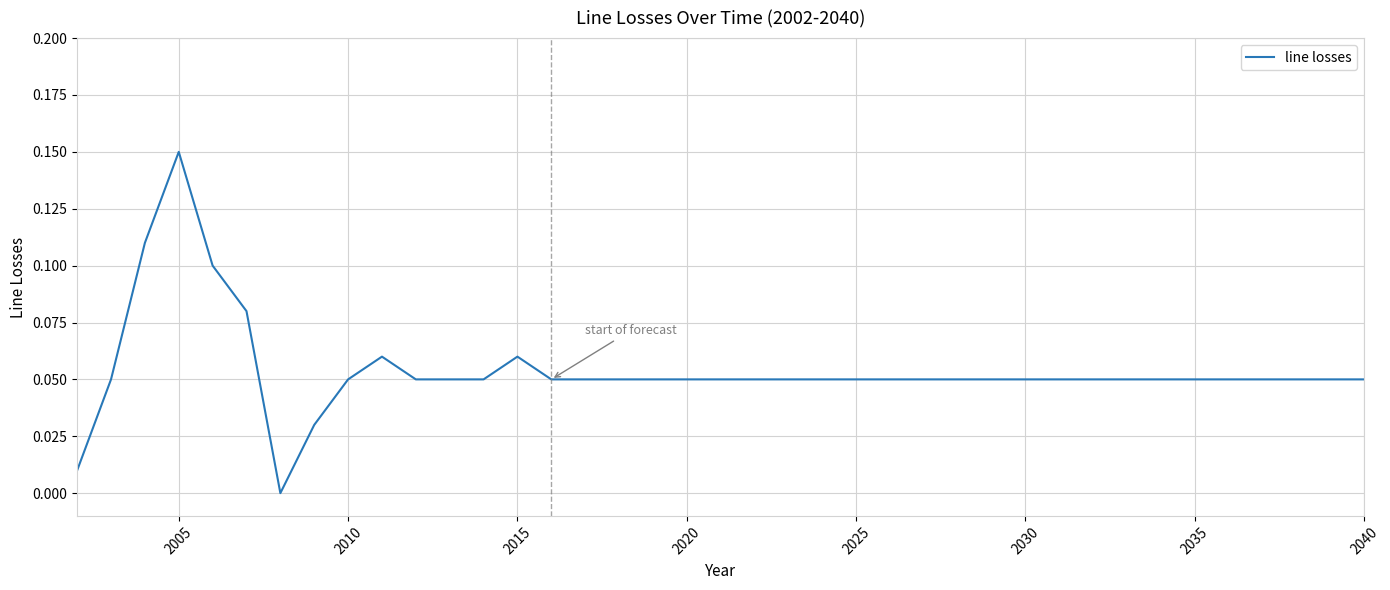

How many lines are shown in the chart?

1